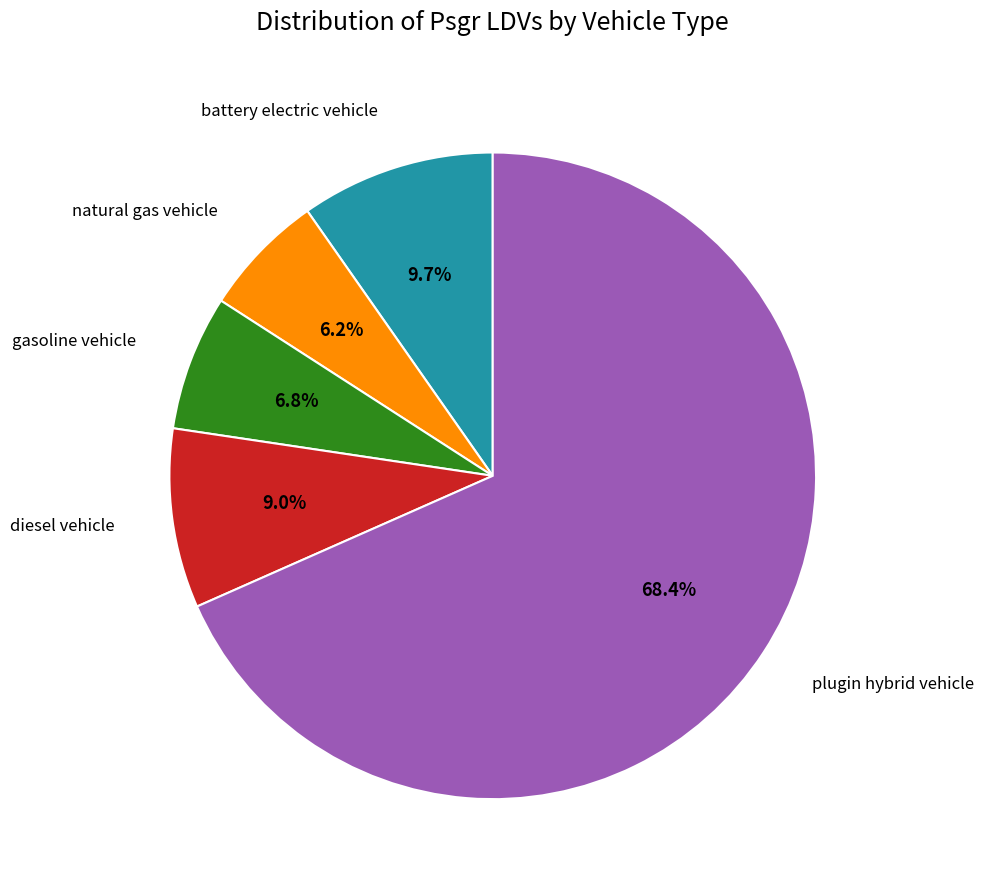

Does any single category account for the majority?

Yes